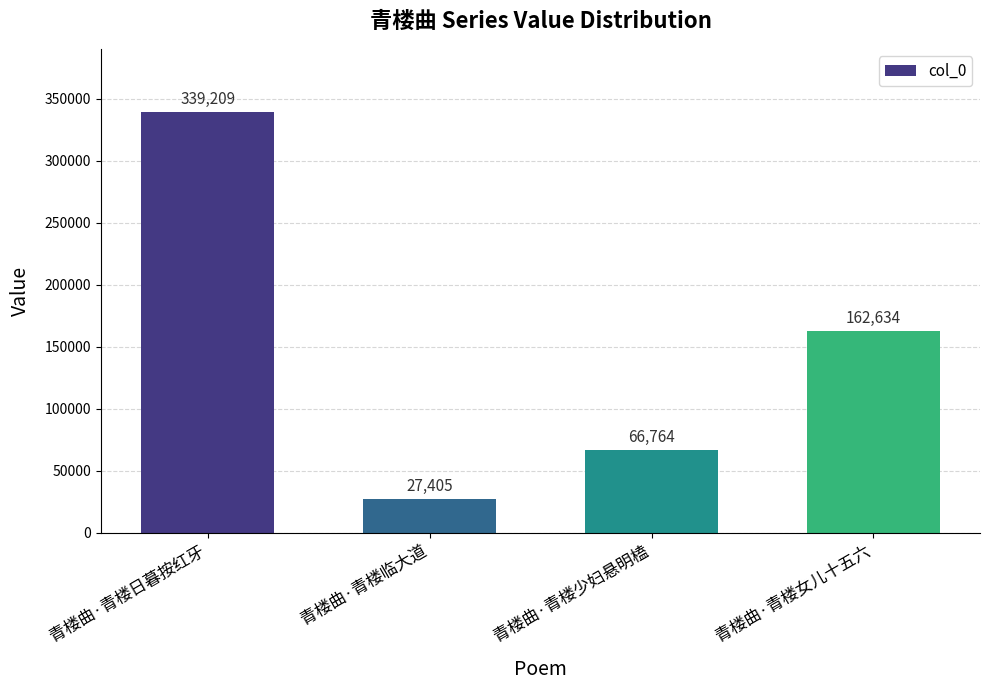

What is the difference between the second highest and second lowest values?

95870